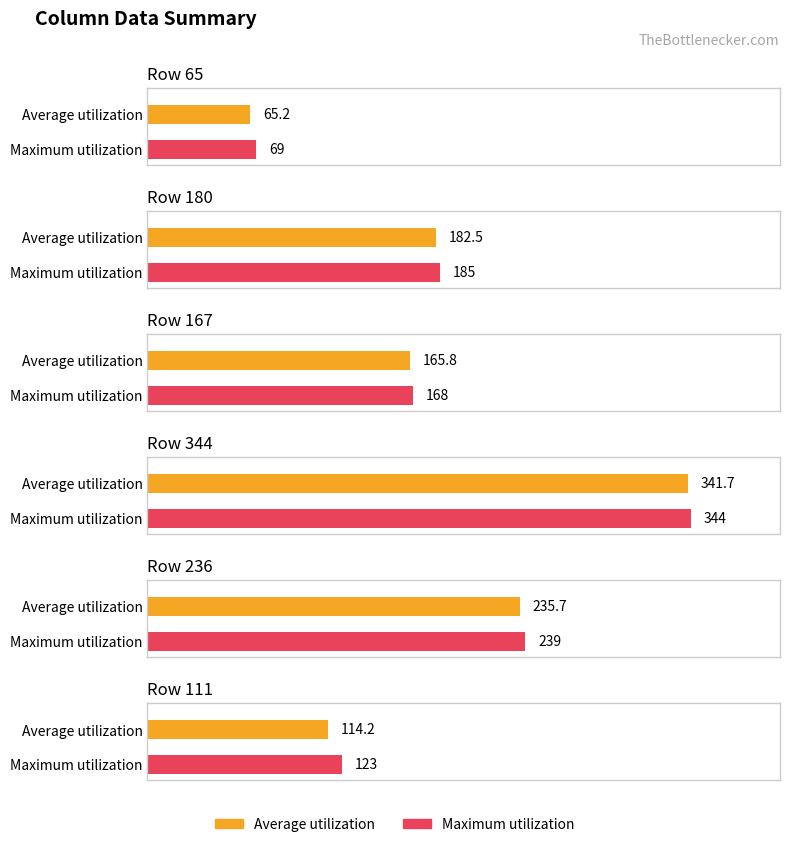

What is the label of the 1st bar from the right?

111